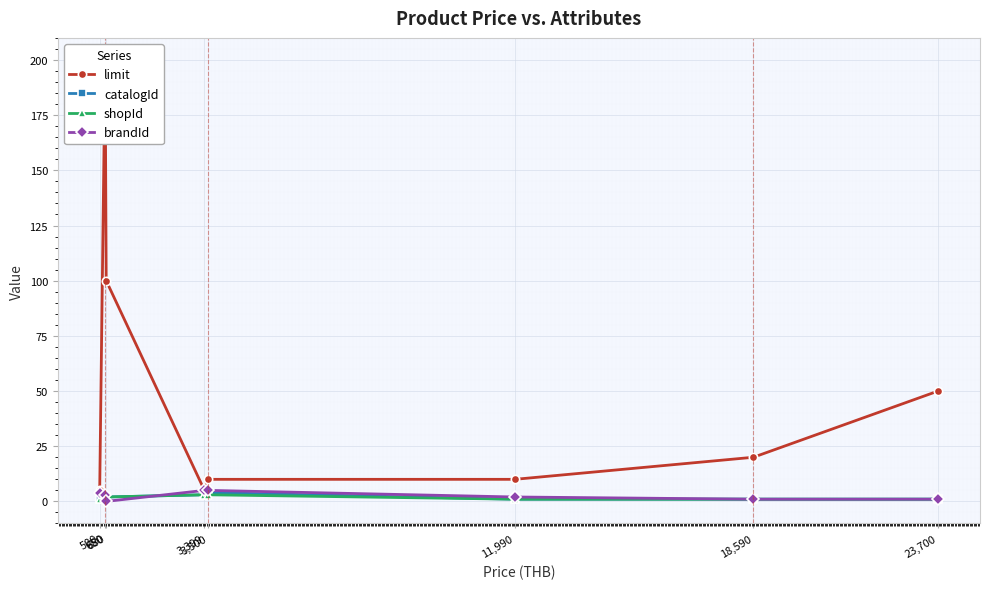

The value of limit at 680 is 100. True or false?

True